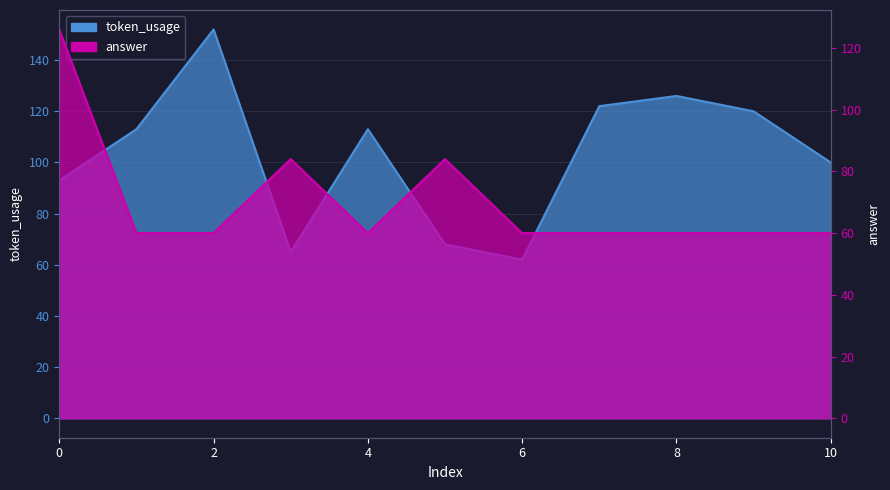

Is the value of token_usage at 9 greater than the value of answer at 10?

Yes